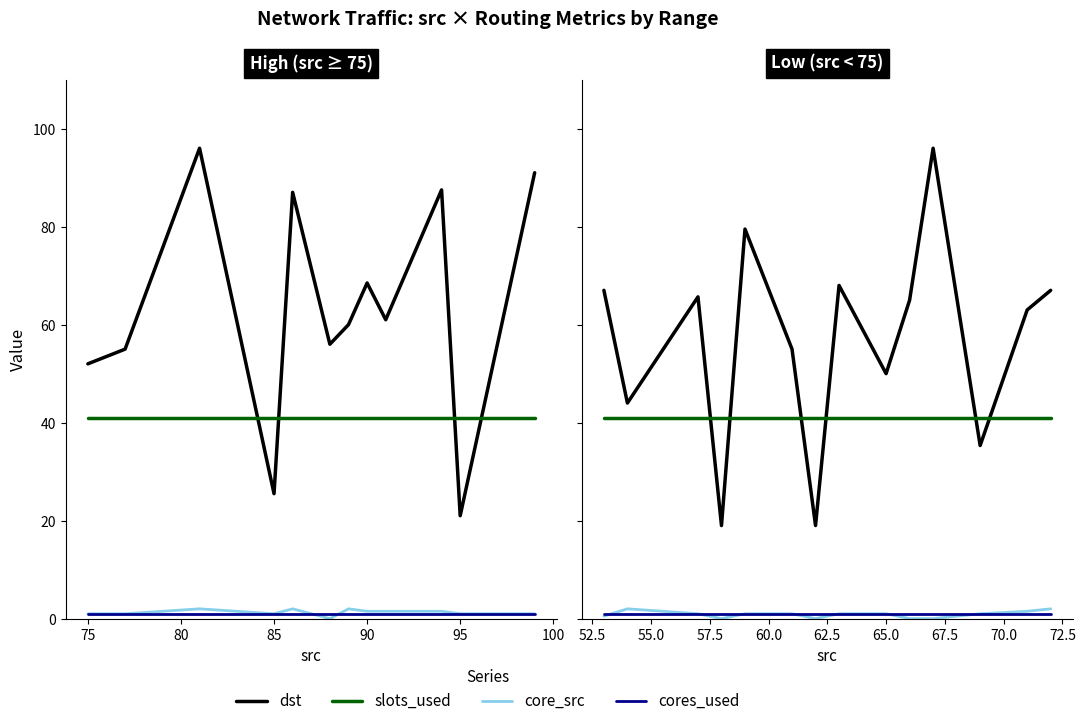

How many lines are shown in the chart?

4